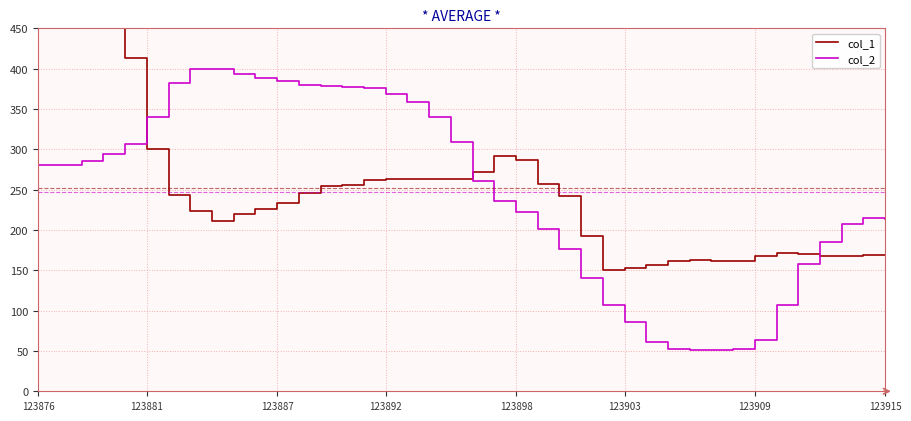

At which label does col_1 first exceed 242?

123876